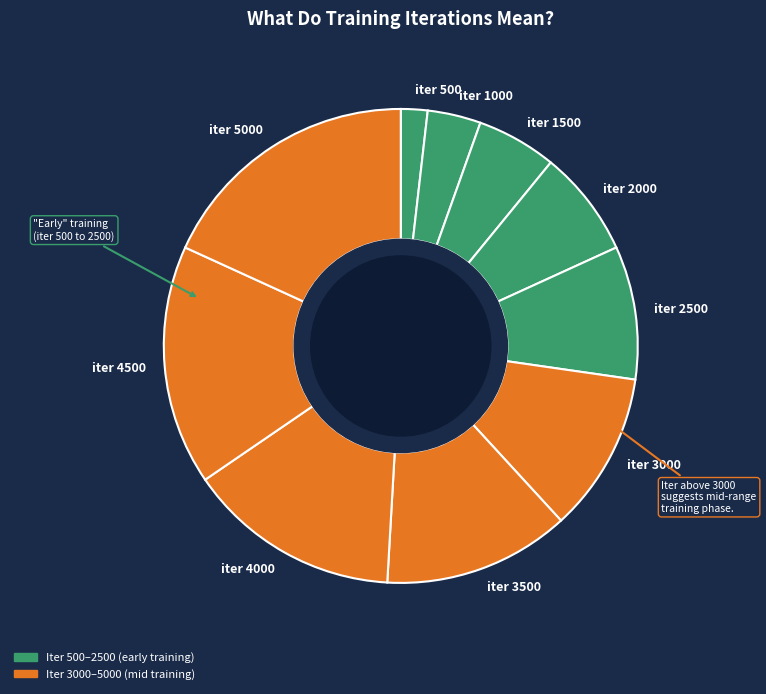

Is it true that iter 1500 is 5% of the pie?

True